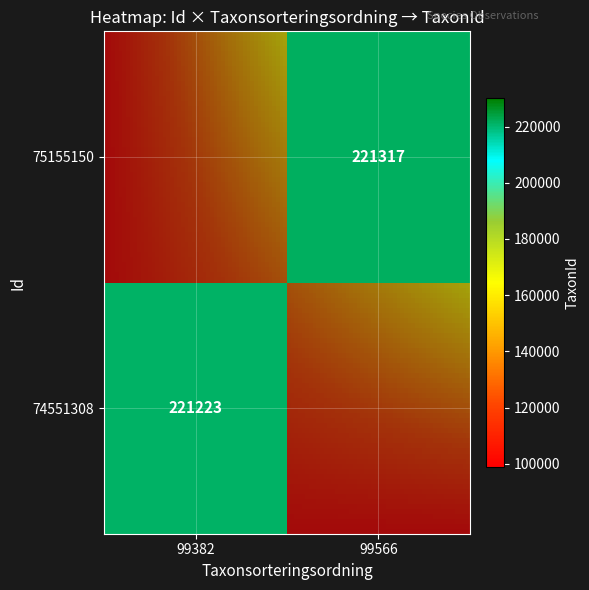

The value of 75155150 at 99382 is 62539. True or false?

False